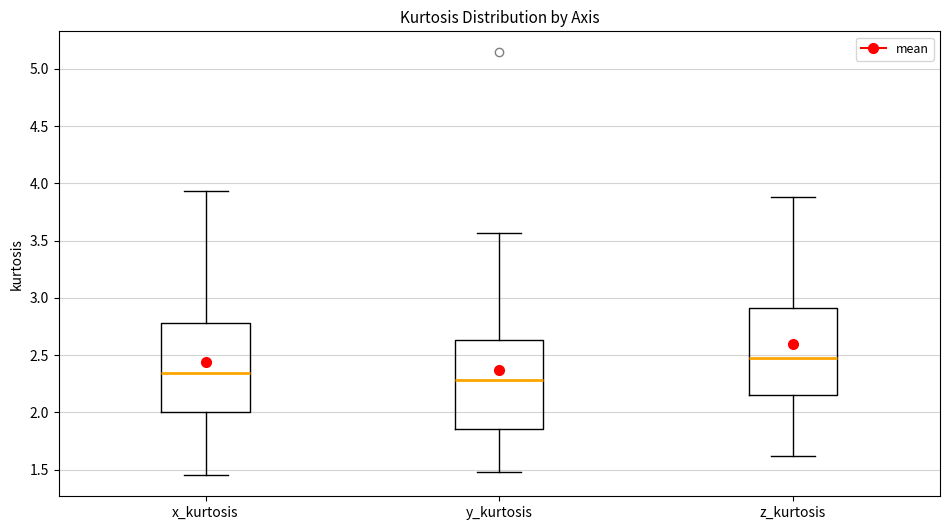

Where is the lower edge of the box for z_kurtosis on the y-axis? The values are not printed on the chart, so give them approximately, as read against the axis.

2.15